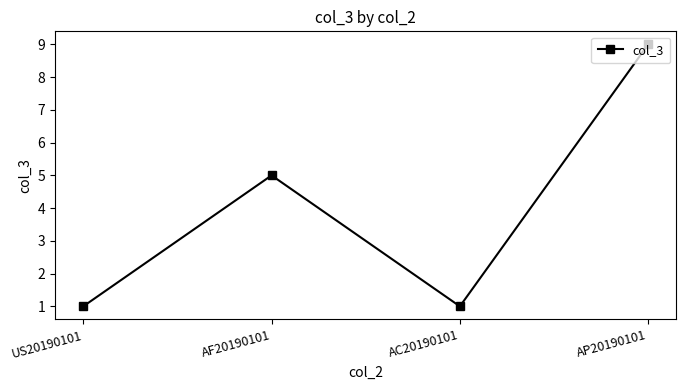

Count the values in the range 1 to 9.

4